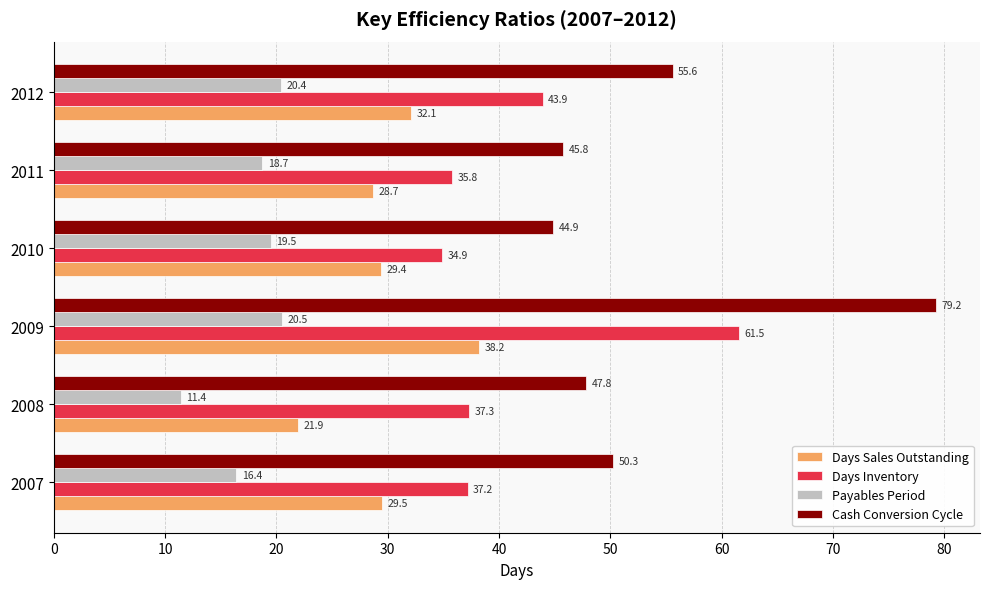

At which category is the sum across all series the highest?

2009